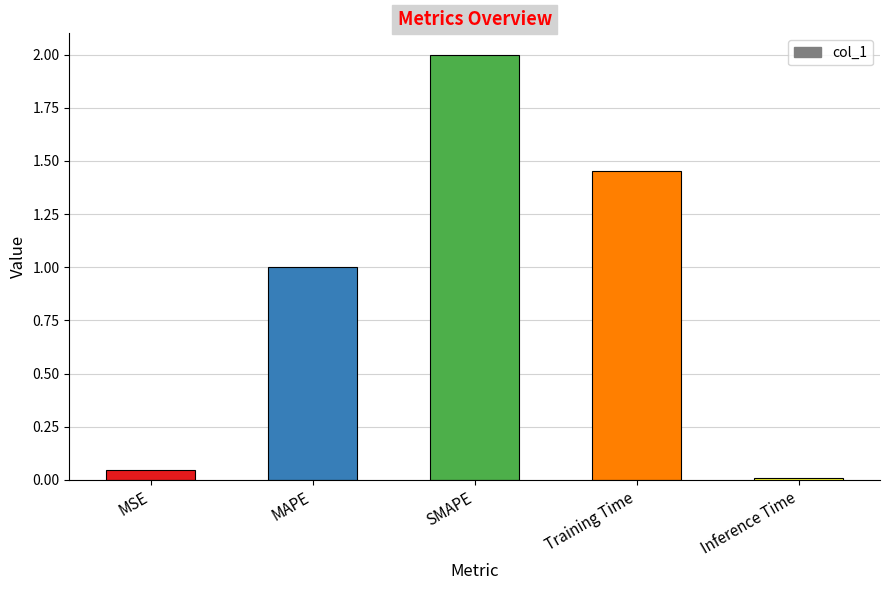

How many distinct data groups are displayed?

1